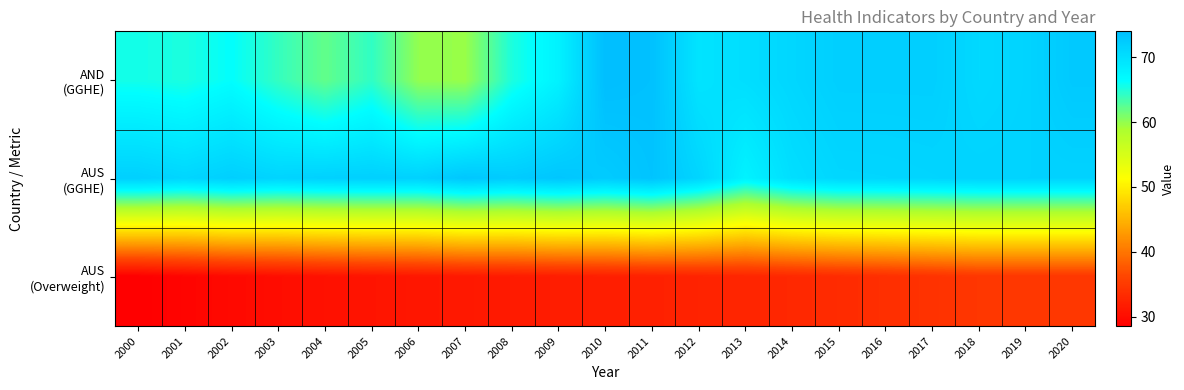

Between 2011 and 2002, which is larger?

2011